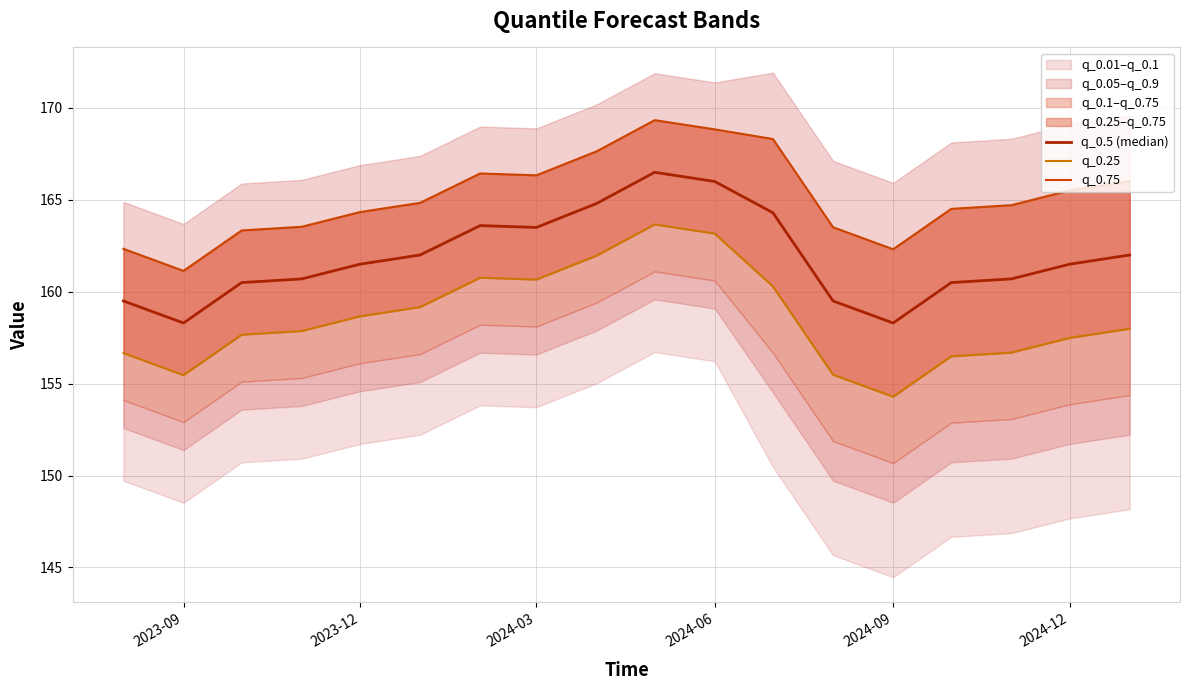

The value of q_0.5 (median) at 2024-12 is 288.0. True or false?

False